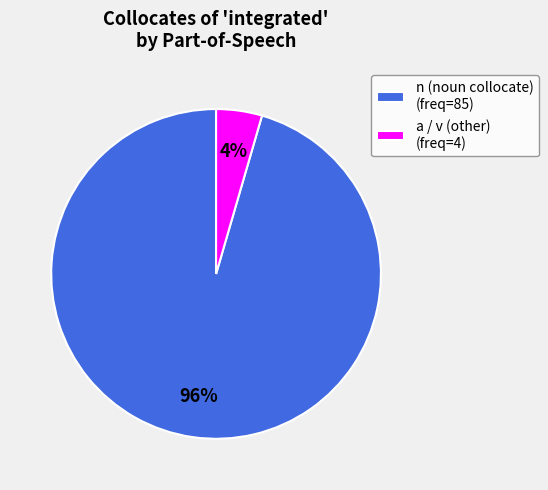

Rank the categories by value from lowest to highest.

a / v (other) (freq=4), n (noun collocate) (freq=85)